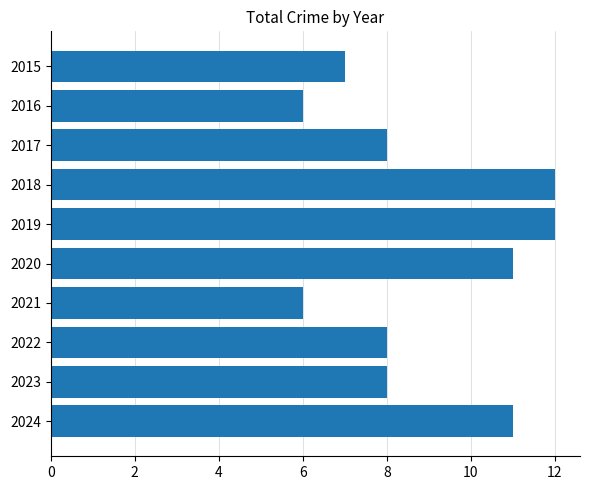

Count the number of categories in the chart.

10